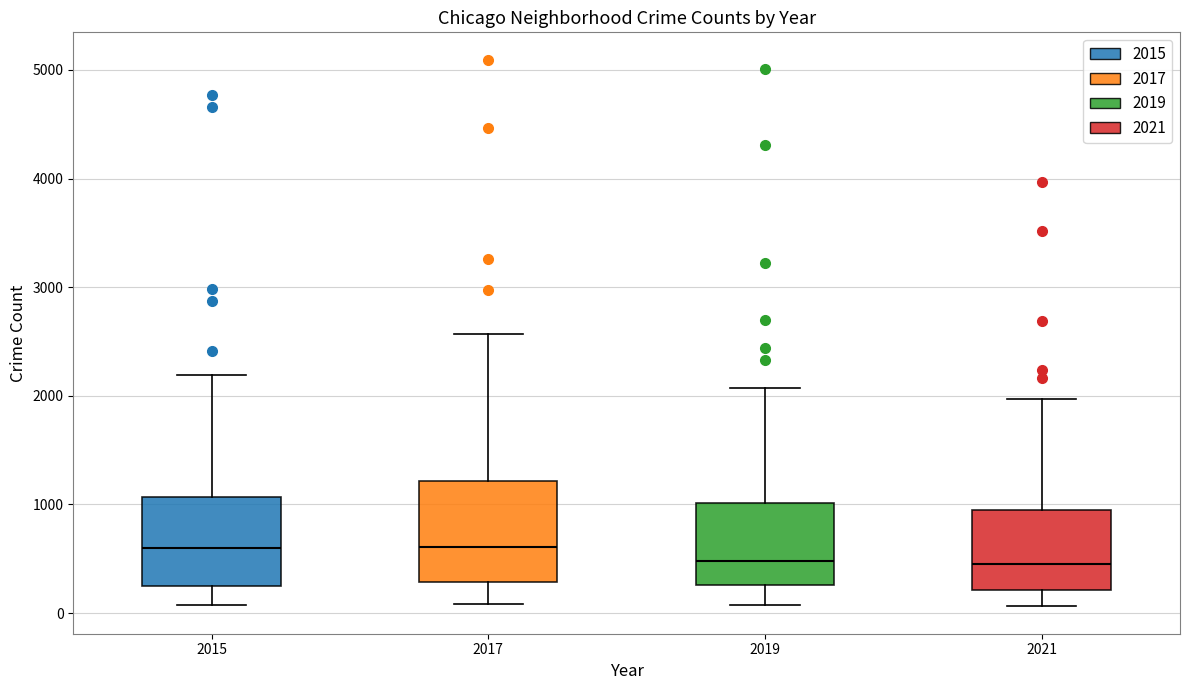

Comparing the boxes themselves (not the whiskers), which one is the tallest?

2017